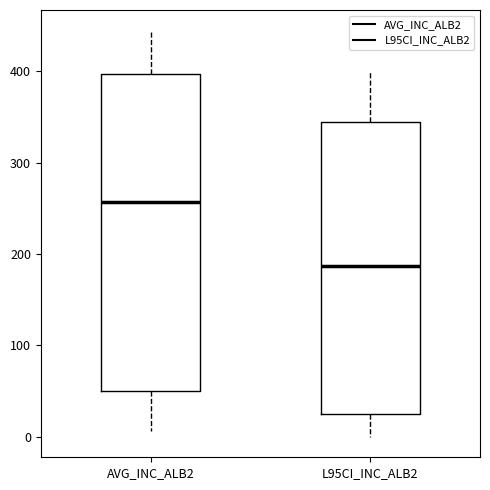

Reading left to right, read every box against the y-axis: the position of its median line, the range the box covers, and the ends of its whiskers. The values are not printed on the chart, so give them approximately, as read against the axis.

AVG_INC_ALB2: median 260, box 50 to 400, whiskers 10 to 440
L95CI_INC_ALB2: median 190, box 20 to 340, whiskers 0 to 400